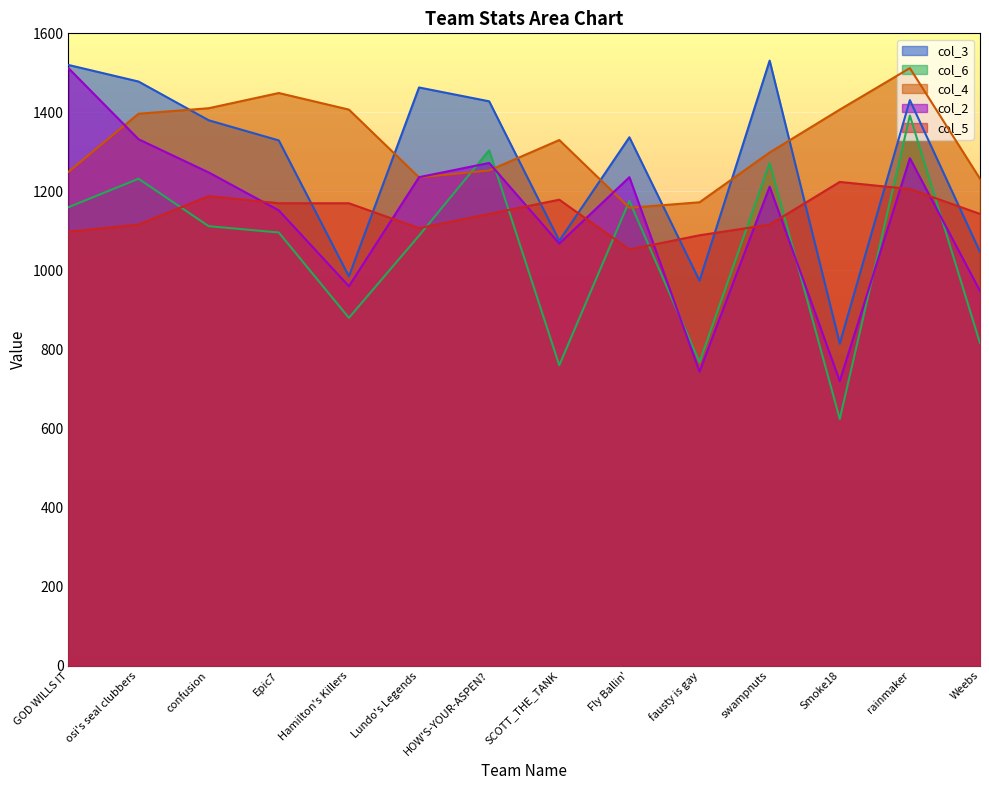

Where do col_4 and col_2 first cross each other?

GOD WILLS IT and osi's seal clubbers